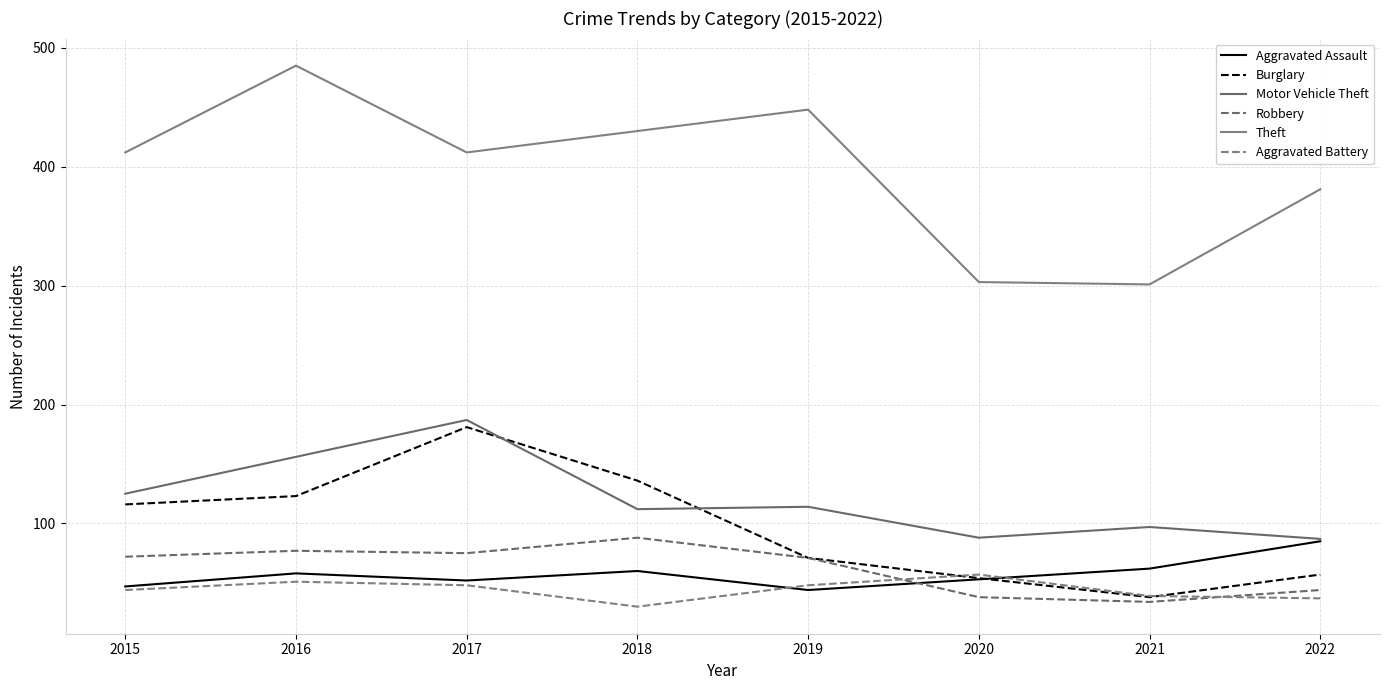

The Motor Vehicle Theft series shows 175 at 2015. True or false?

False